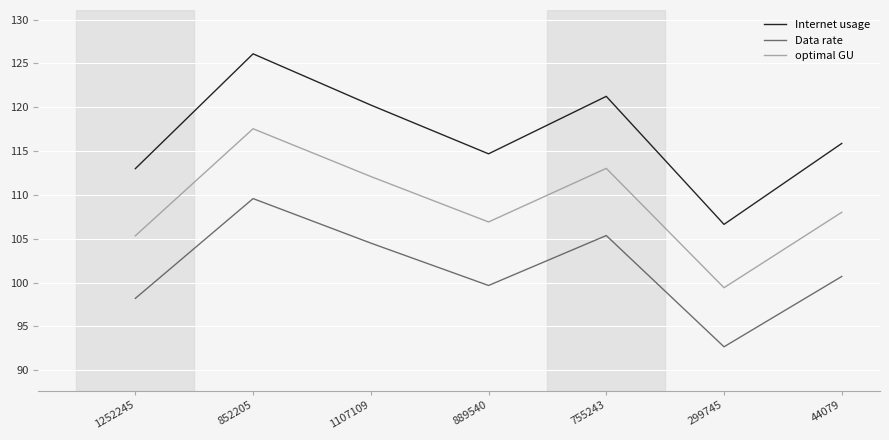

The Internet usage series shows 120.2 at 1107109. True or false?

True